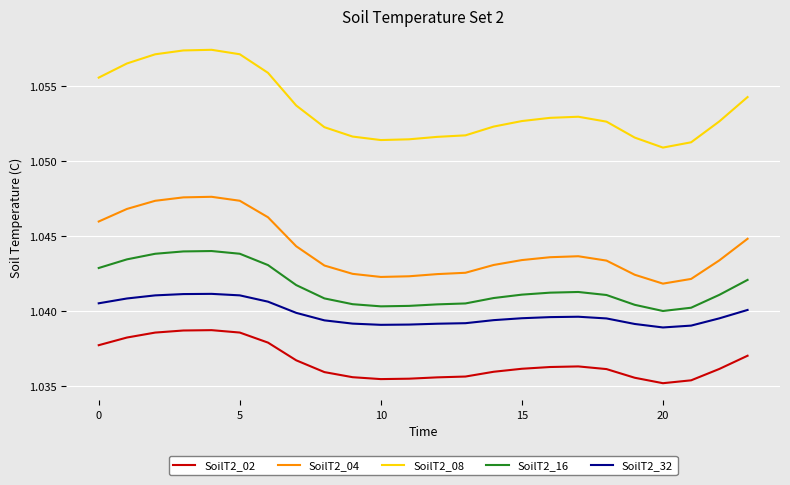

Which series has the widest spread of values?

SoilT2_08